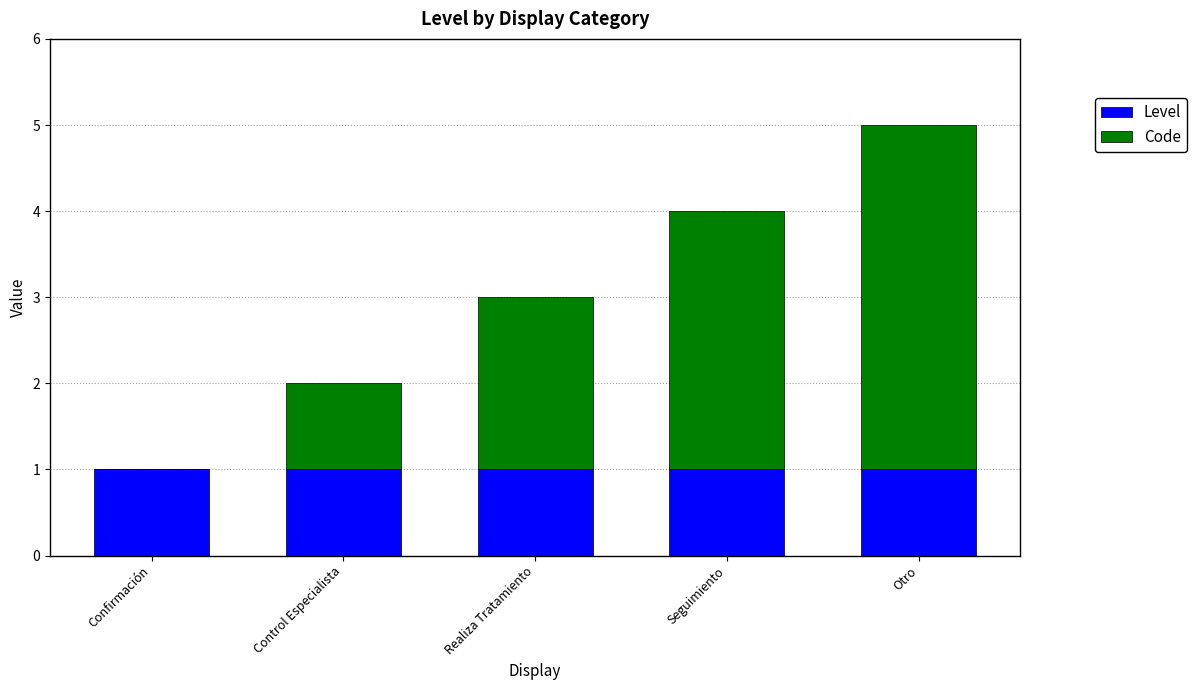

Are the bars grouped side by side (vs. stacked)?

No